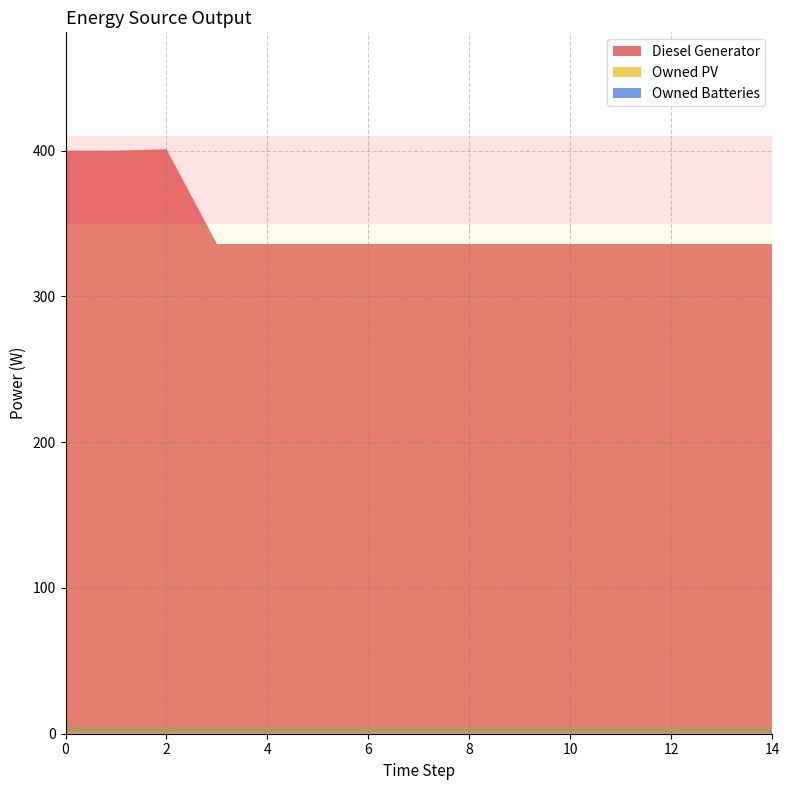

Reading left to right, what are all the values shown in this chart?

Diesel Generator: 400	400	401	336	336	336	336	336	336	336	336	336	336	336	336
Owned PV: 0	0	0	0	0	0	0	0	0	0	0	0	0	0	0
Owned Batteries: 0	0	0	0	0	0	0	0	0	0	0	0	0	0	0